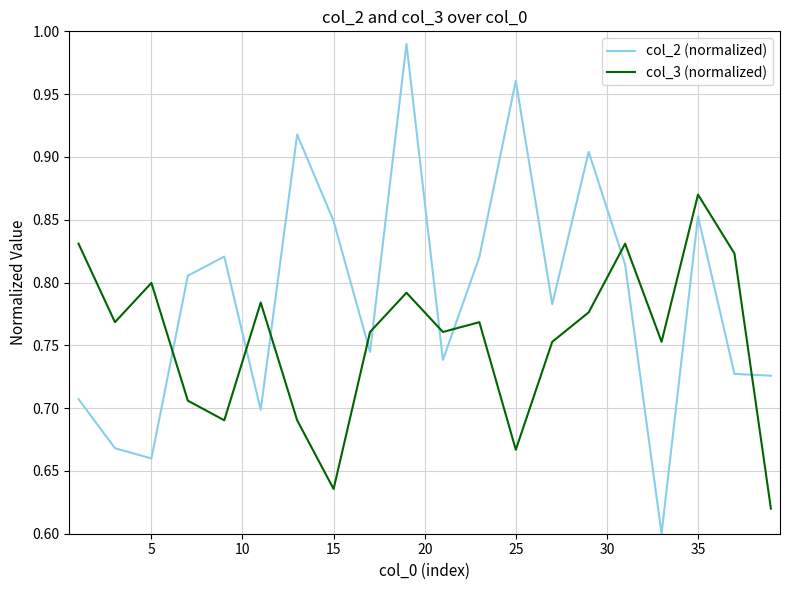

Which series has the largest total across all categories?

col_2 (normalized)